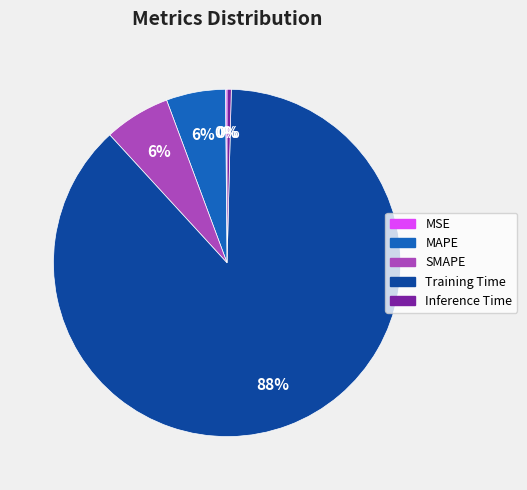

Which category accounts for the majority?

Training Time